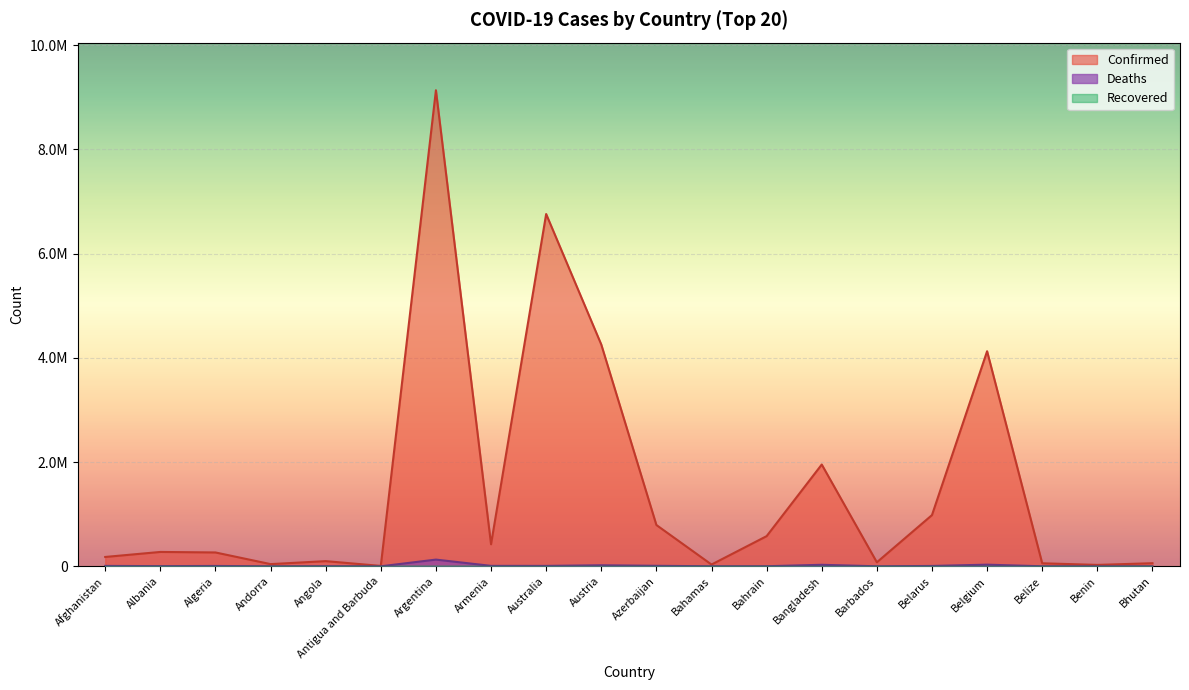

What is the value of the Confirmed point at the 9th from the left?

6759750